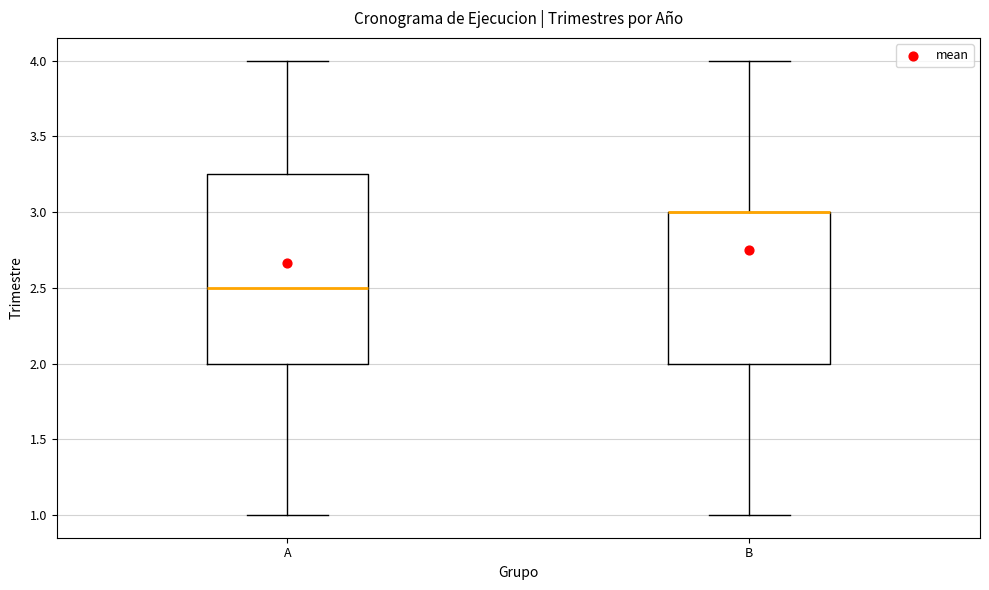

Reading left to right, transcribe this box plot: for each box, give where its median line is, the range the box spans, and where its two whiskers end, as read against the y-axis. The values are not printed on the chart, so give them approximately, as read against the axis.

A: median 2.50, box 2.00 to 3.25, whiskers 1.00 to 4.00
B: median 3.00 (drawn on the box's upper edge), box 2.00 to 3.00, whiskers 1.00 to 4.00